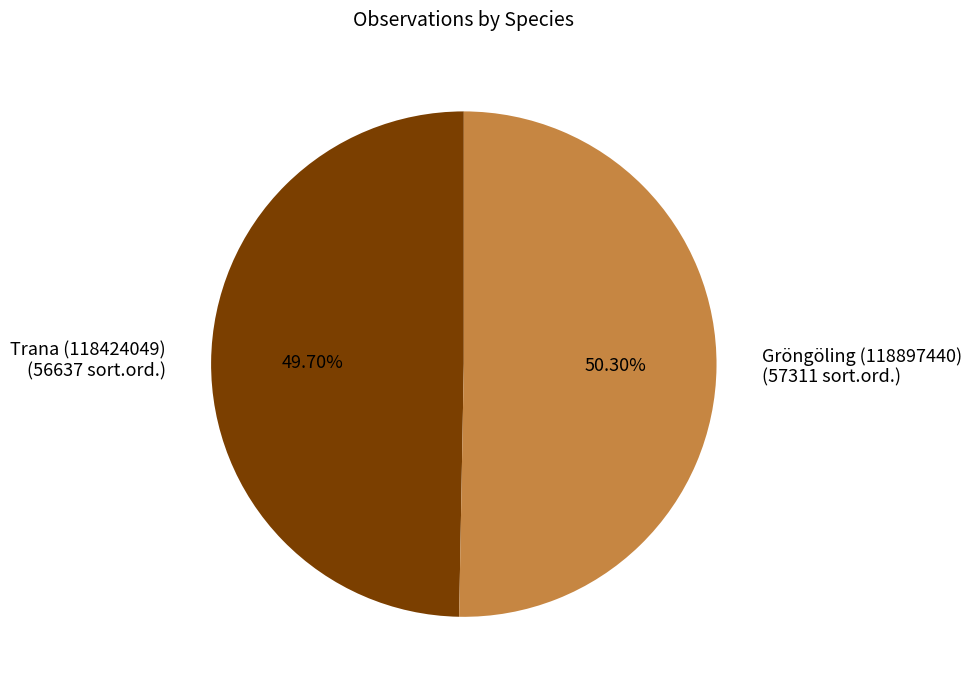

Rank the categories by value from lowest to highest.

Trana (118424049), Gröngöling (118897440)